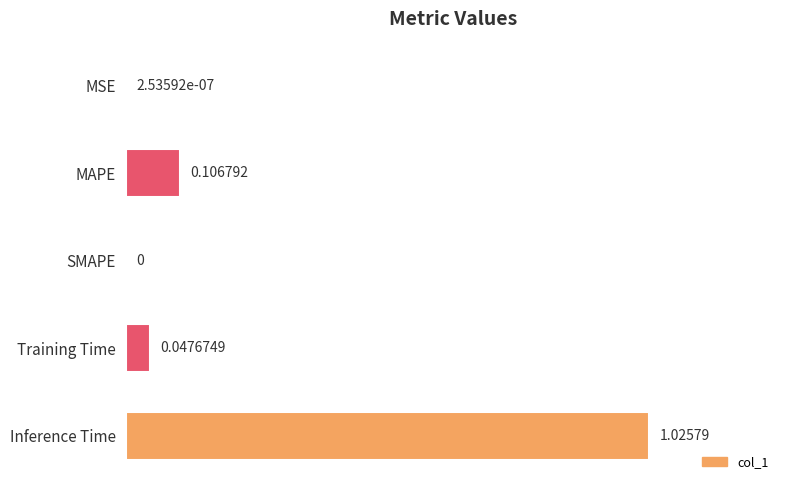

Between Inference Time and SMAPE, which is larger?

Inference Time